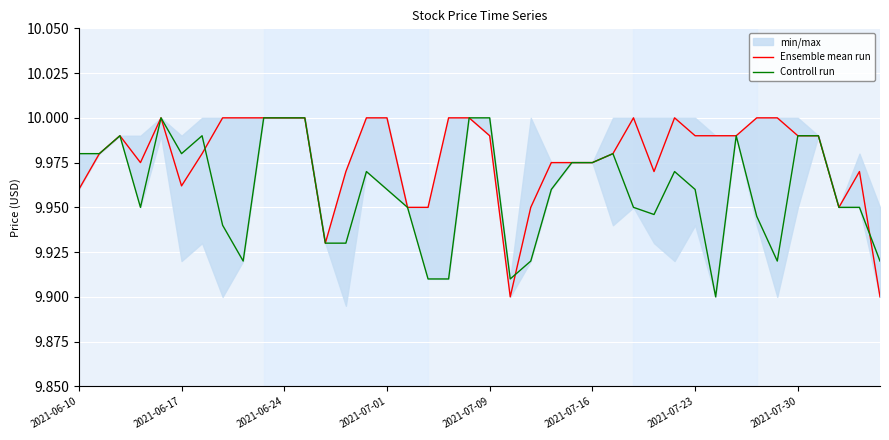

How many categories are shown in the chart?

40